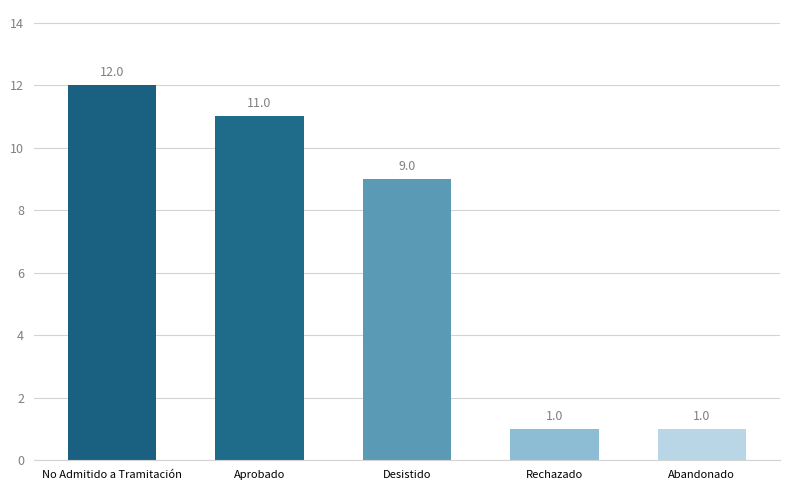

Is it true that the value at Aprobado is 3?

False